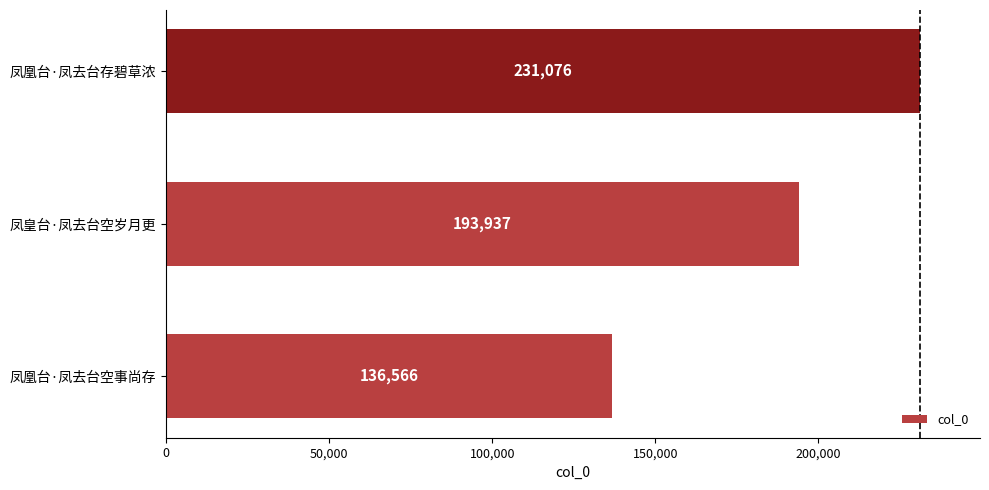

Approximately how many times larger is the value at 凤凰台·凤去台空事尚存 compared to 凤皇台·凤去台空岁月更?

0.7